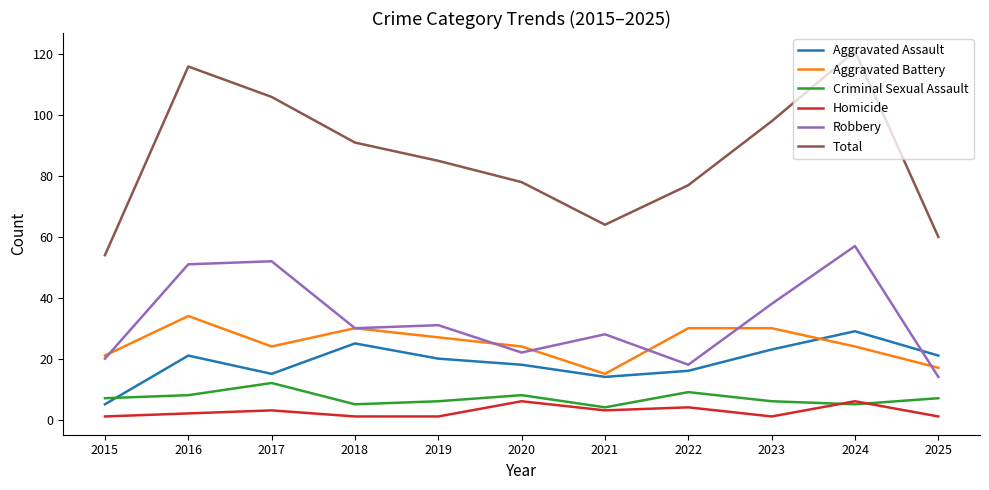

True or false: Homicide and Total intersect in this chart.

False